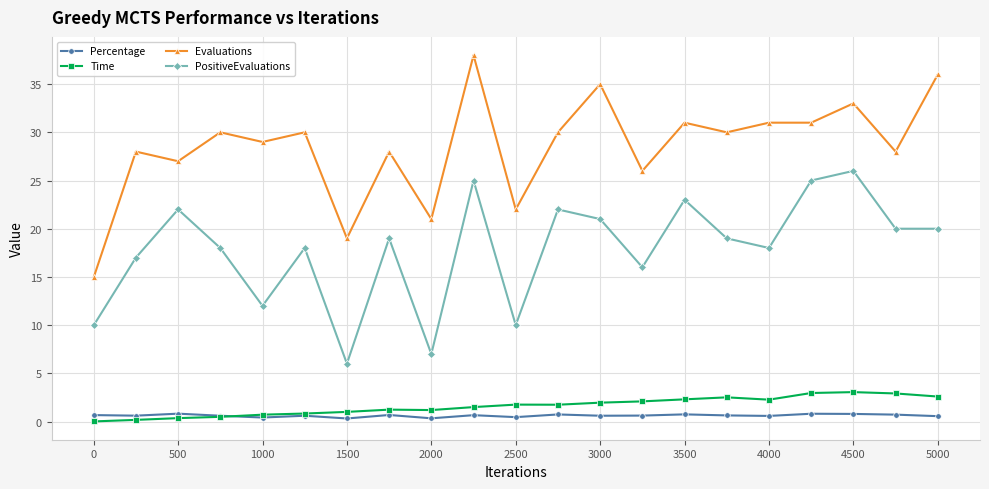

Which series has the largest total across all categories?

Evaluations